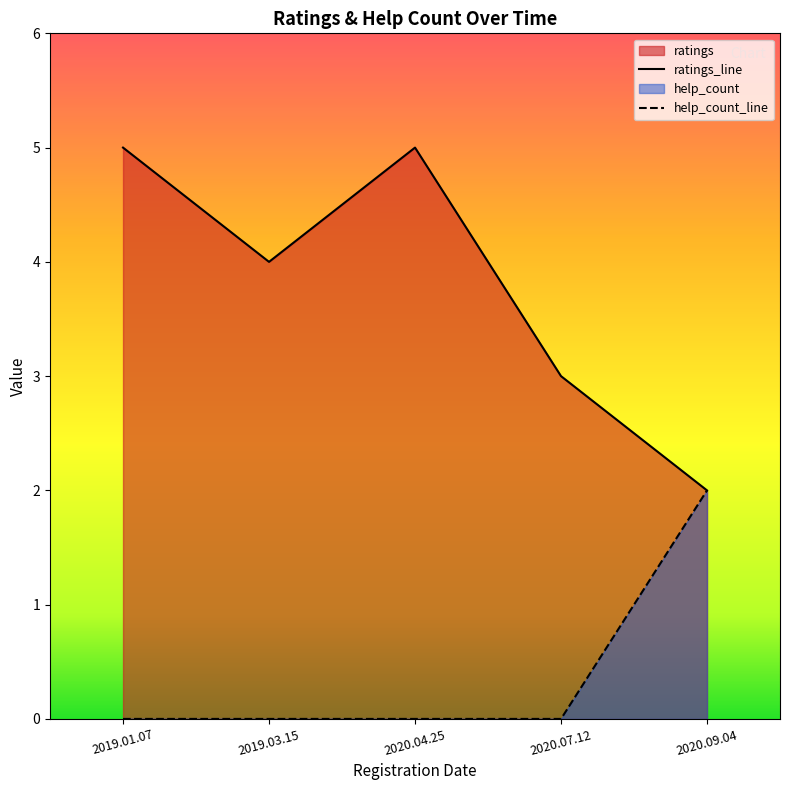

List the labels in order of help_count value, largest first.

2020.09.04, 2020.07.12, 2019.03.15, 2020.04.25, 2019.01.07